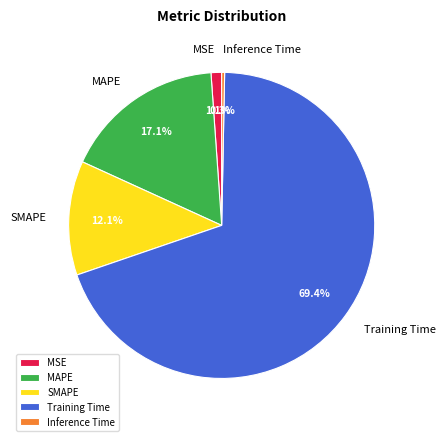

To the nearest percent, what is the difference between the Training Time and MAPE slice percentages?

52%